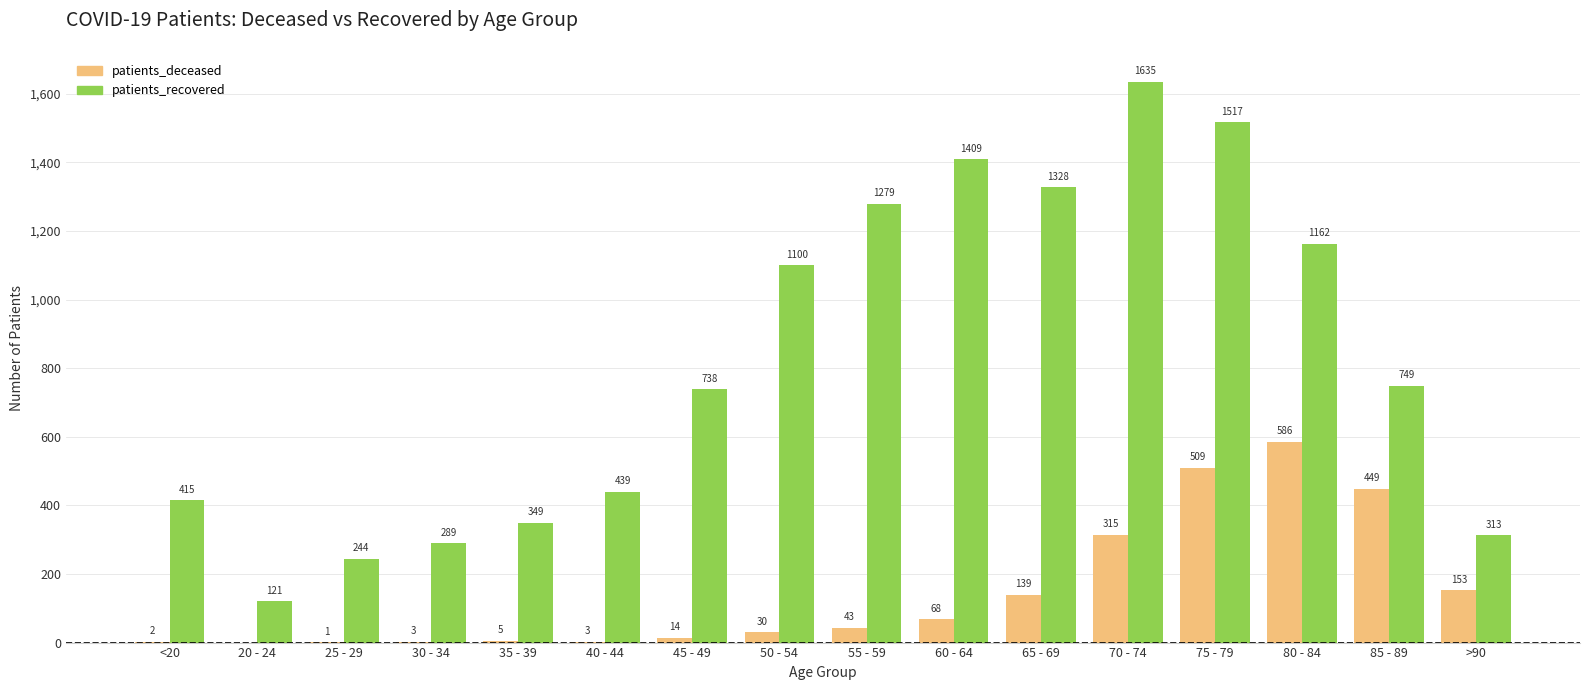

Where does the patients_recovered series first go above 749?

50 - 54